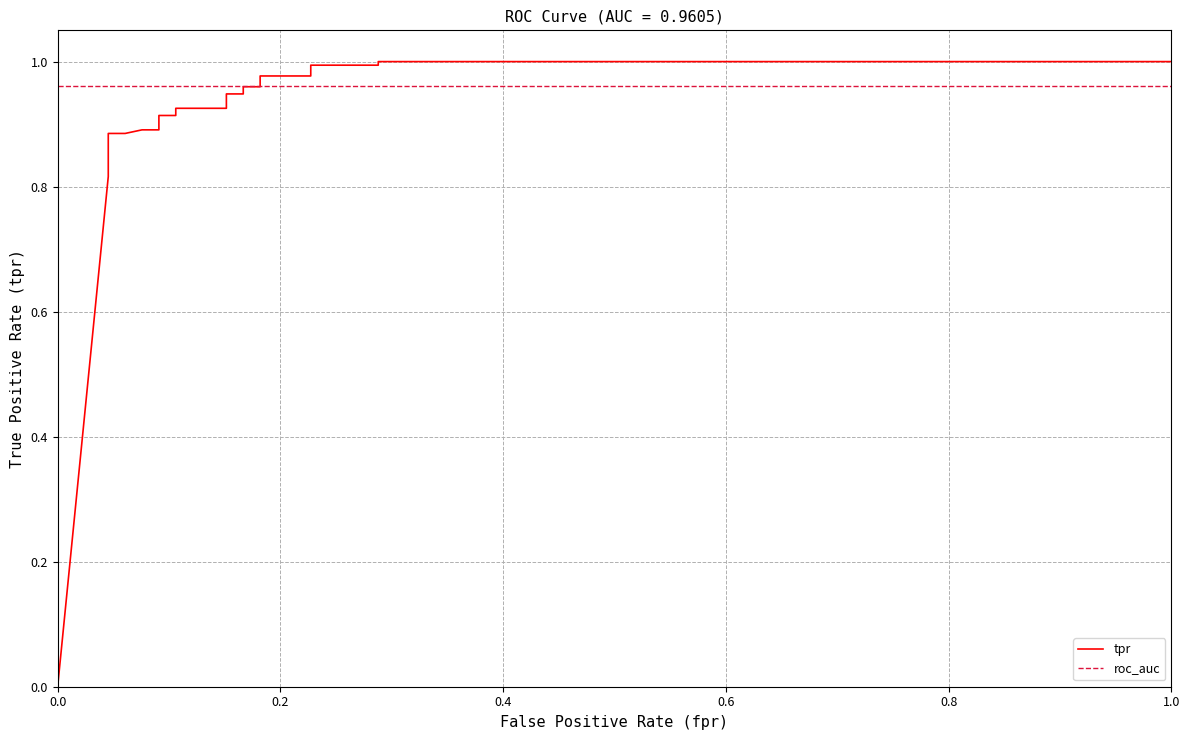

Is the value of roc_auc at 17 greater than the value of tpr at 11?

Yes